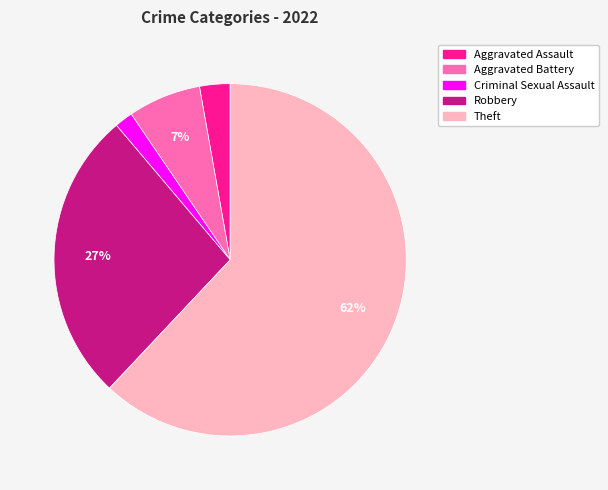

True or false: Robbery accounts for 16% of the total.

False